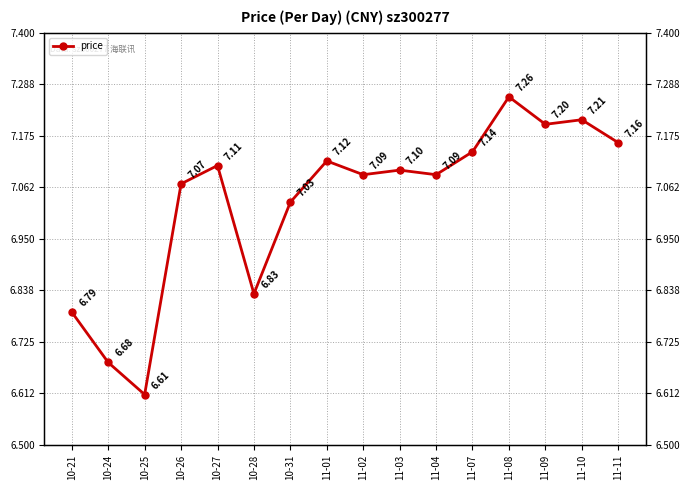

What is the label of the 3rd point from the left?

10-25